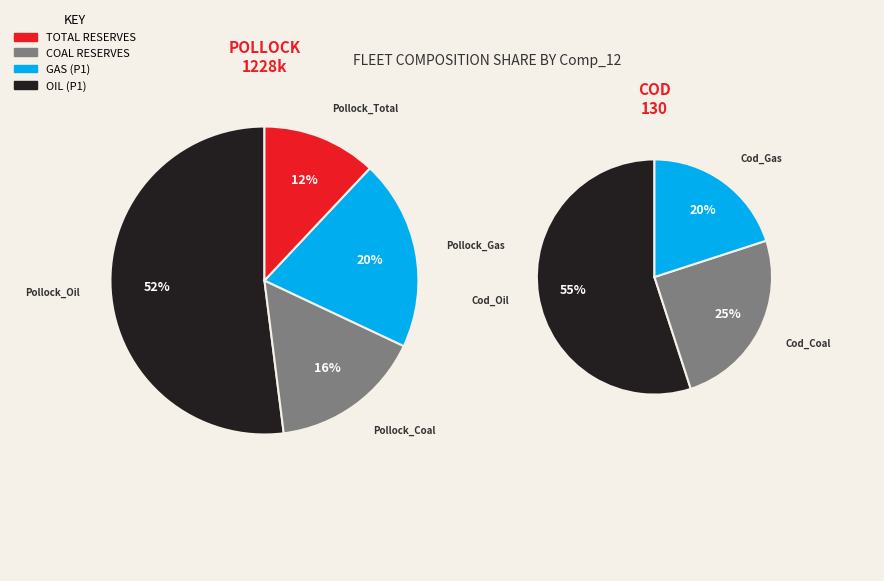

Is there a majority slice in this chart?

Yes